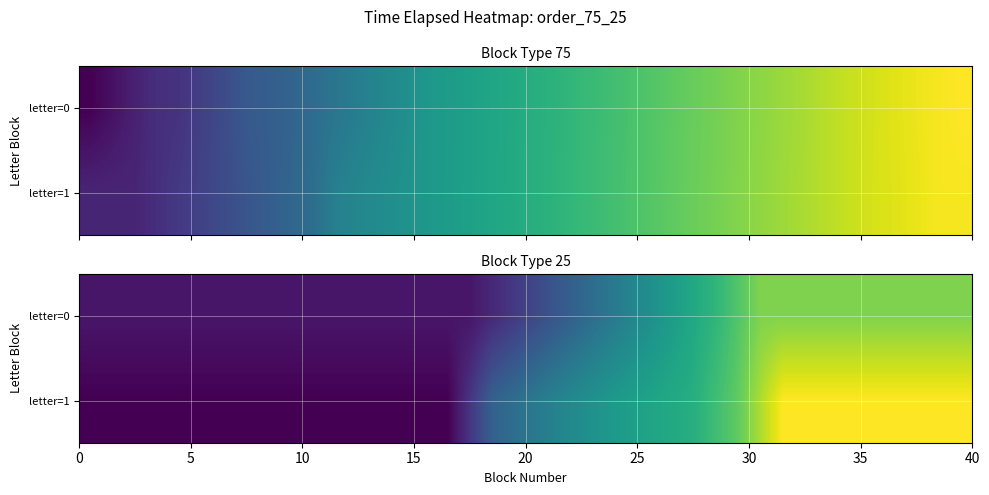

How many data points in letter=1 are above 1172799?

19